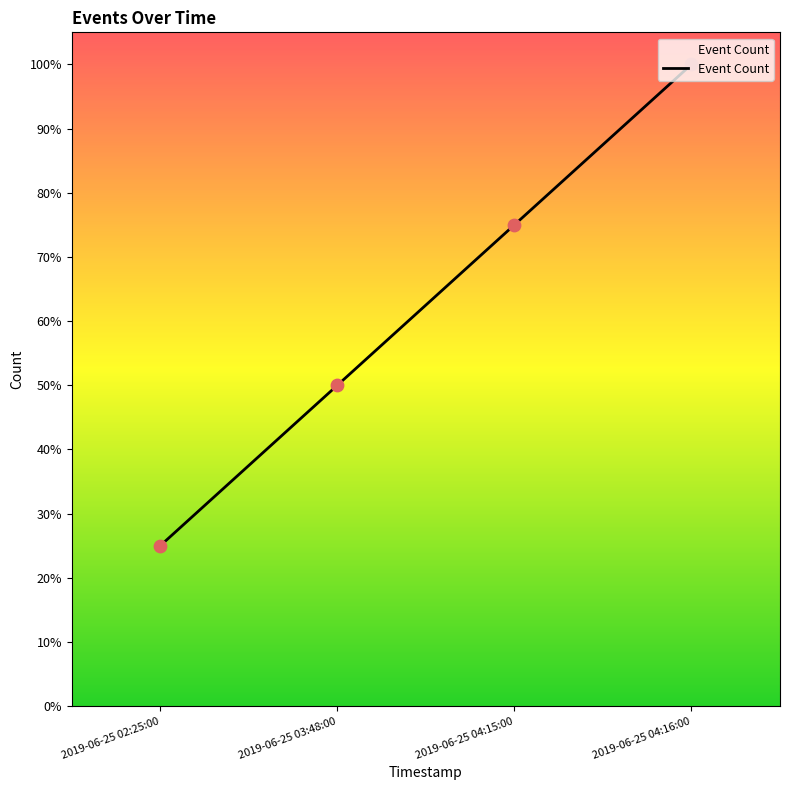

Between 2019-06-25 02:25:00 and 2019-06-25 04:15:00, which is larger?

2019-06-25 04:15:00